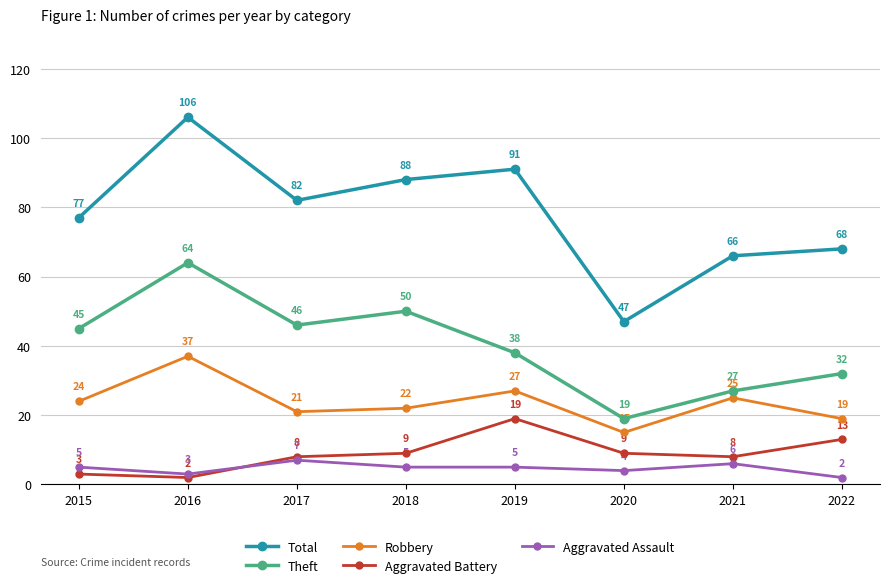

Which series has the largest total across all categories?

Total